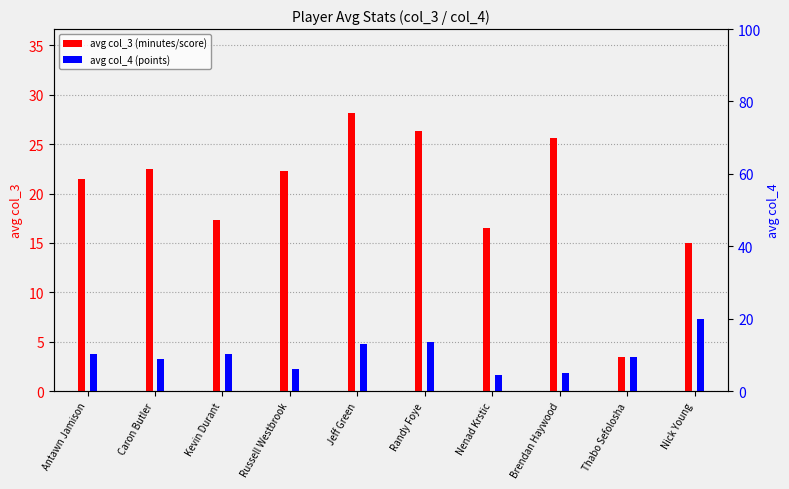

Reading right to left, what are all the values shown in this chart?

avg col_3 (minutes/score): Nick Young=15.0	Thabo Sefolosha=3.5	Brendan Haywood=25.7	Nenad Krstic=16.5	Randy Foye=26.3	Jeff Green=28.2	Russell Westbrook=22.2	Kevin Durant=17.3	Caron Butler=22.5	Antawn Jamison=21.4
avg col_4 (points): Nick Young=20.0	Thabo Sefolosha=9.5	Brendan Haywood=5.0	Nenad Krstic=4.5	Randy Foye=13.7	Jeff Green=13.0	Russell Westbrook=6.0	Kevin Durant=10.3	Caron Butler=9.0	Antawn Jamison=10.1